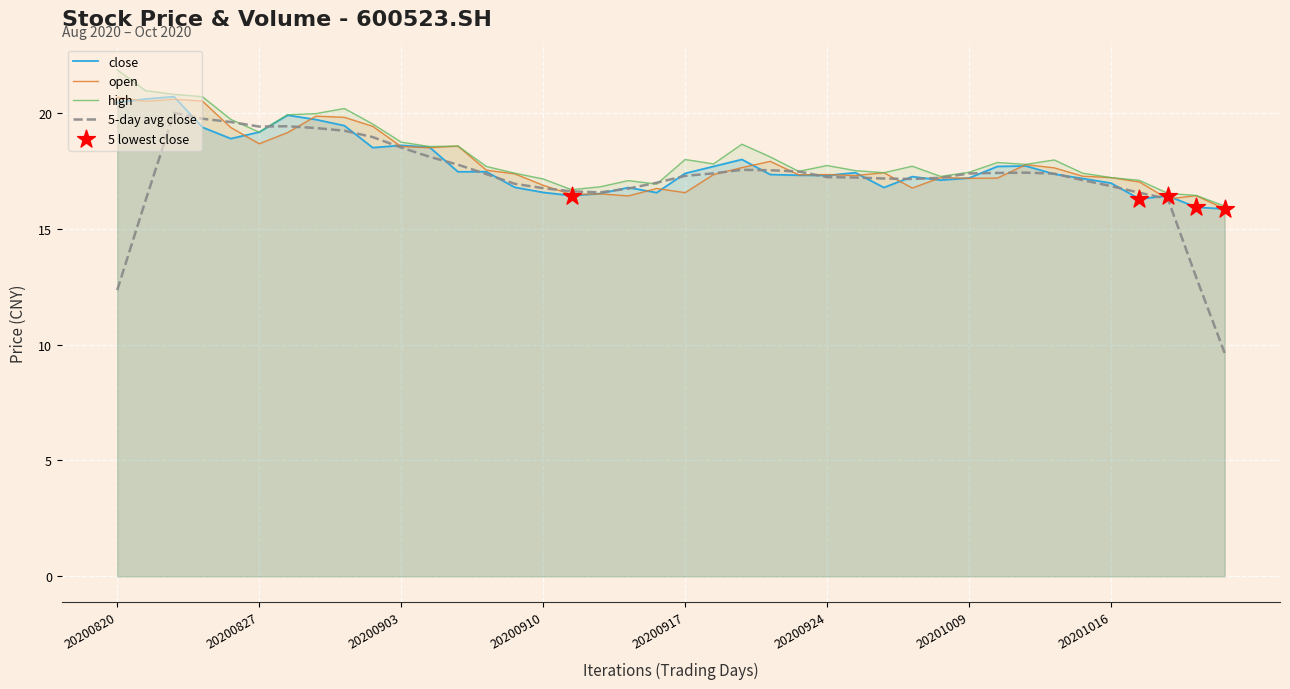

What is the maximum value shown in the chart?

21.9